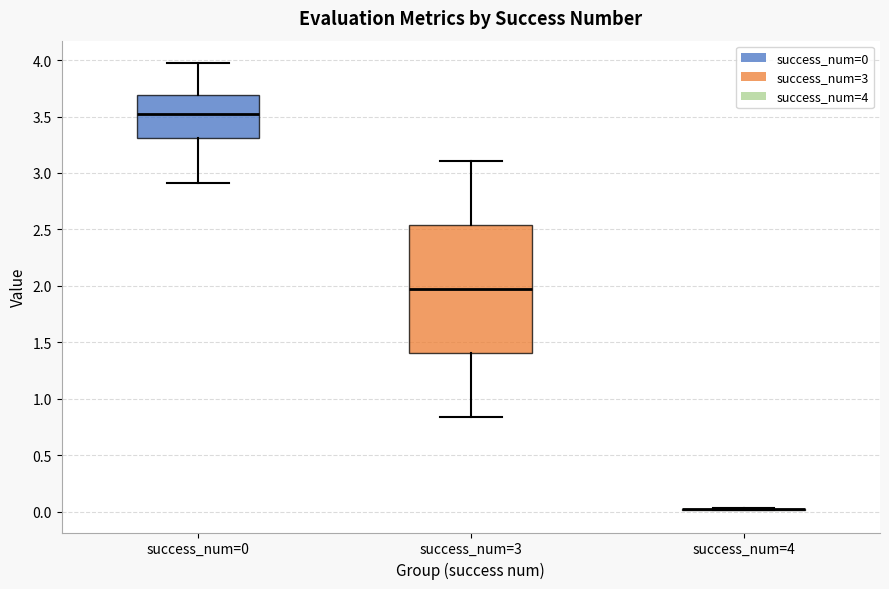

Comparing the boxes themselves (not the whiskers), which one is the tallest?

success_num=3